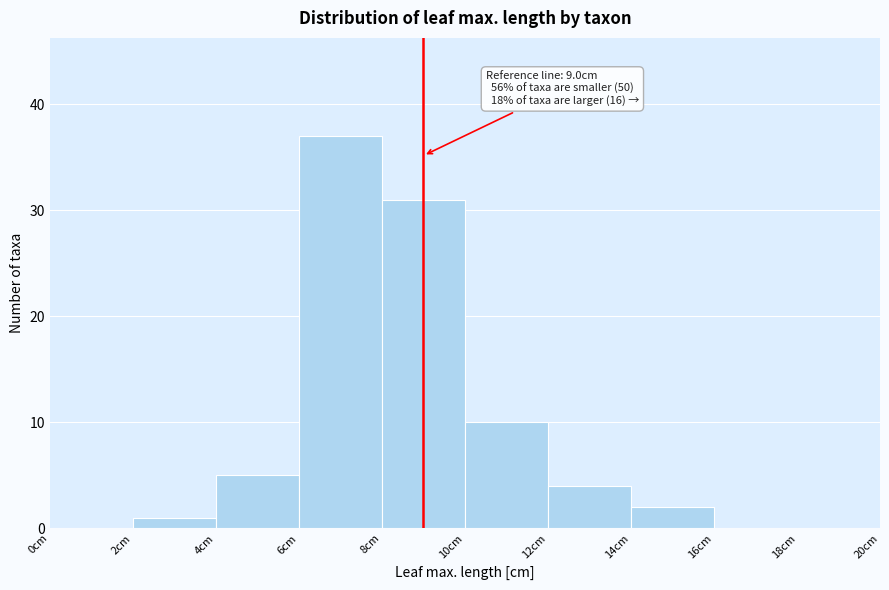

Over which range of the x-axis is the bar tallest?

6 to 8